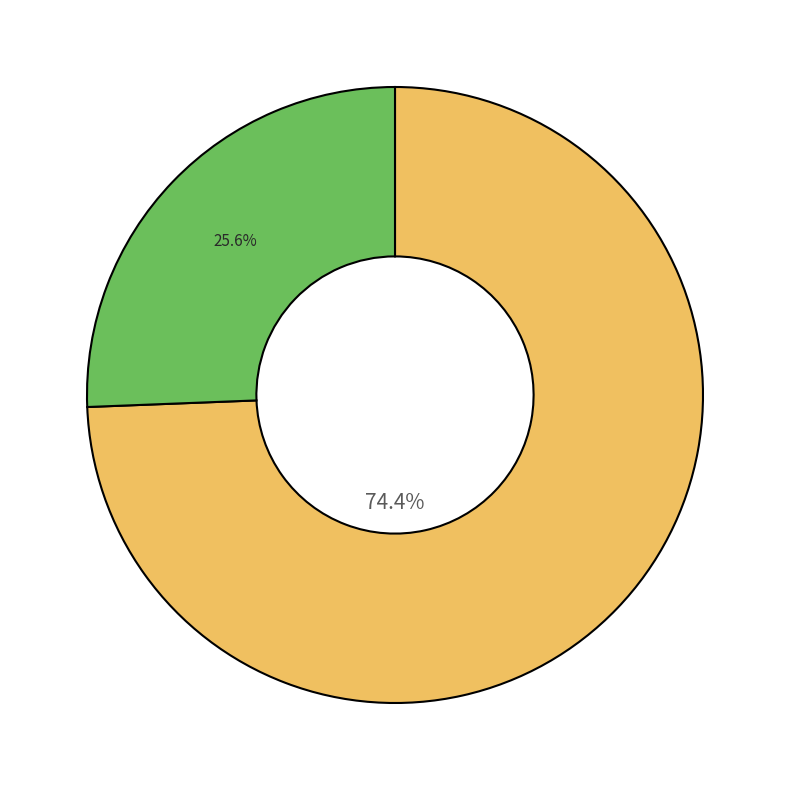

How many segments does this pie chart have?

2